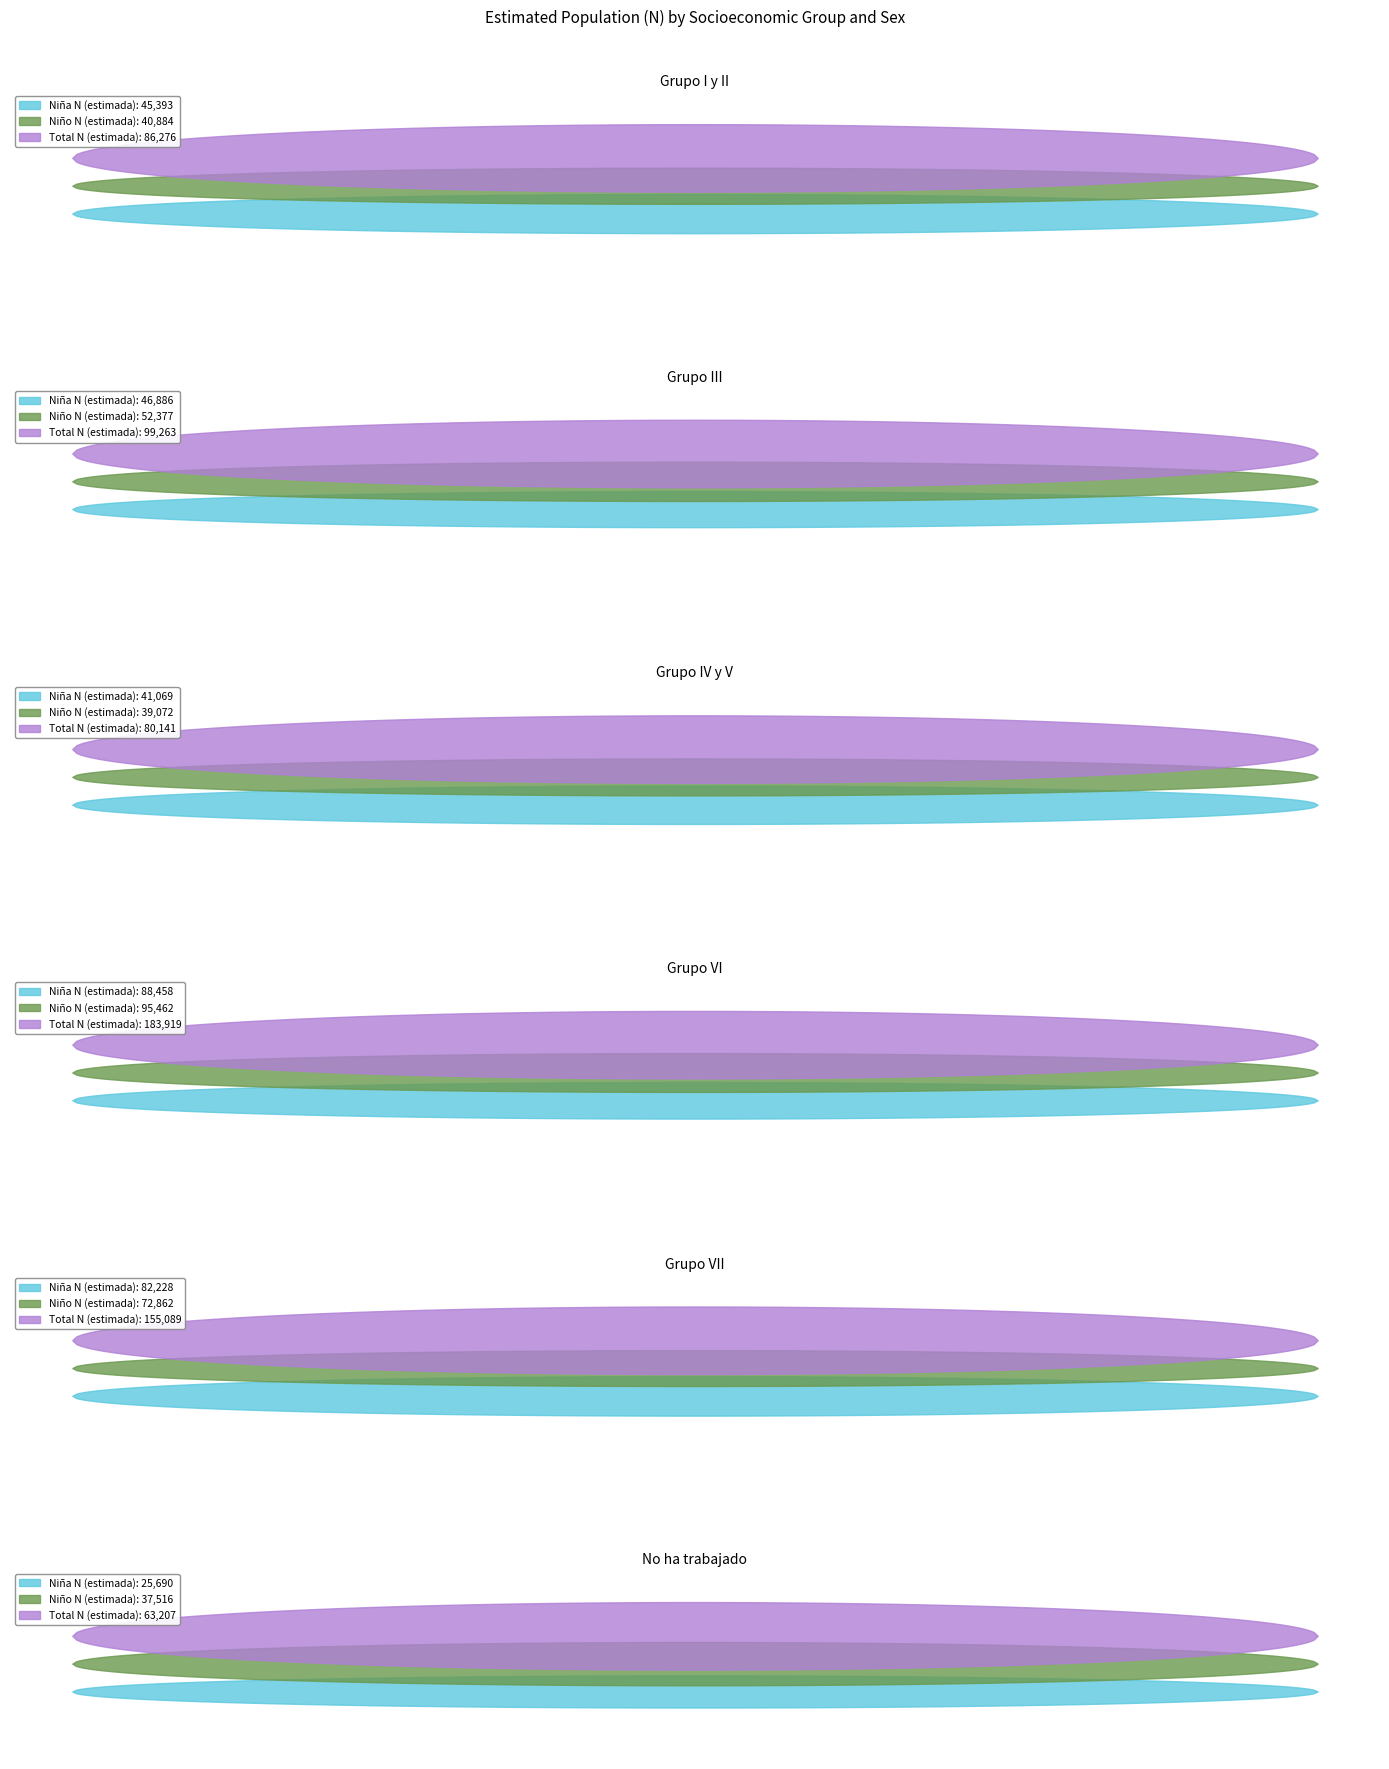

In Total N (estimada), how many points are lower than both neighbors (excluding endpoints)?

1